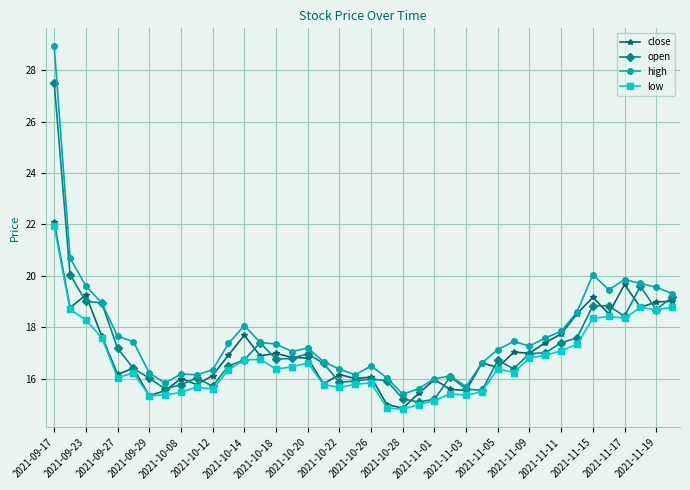

What are all the series names shown in the legend?

close, open, high, low